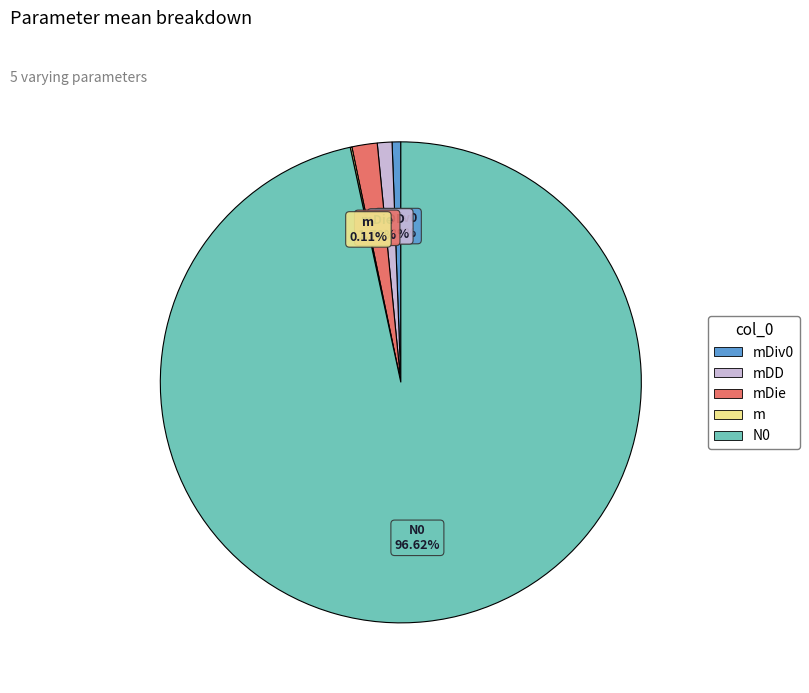

Is there any slice that represents more than half of the pie?

Yes